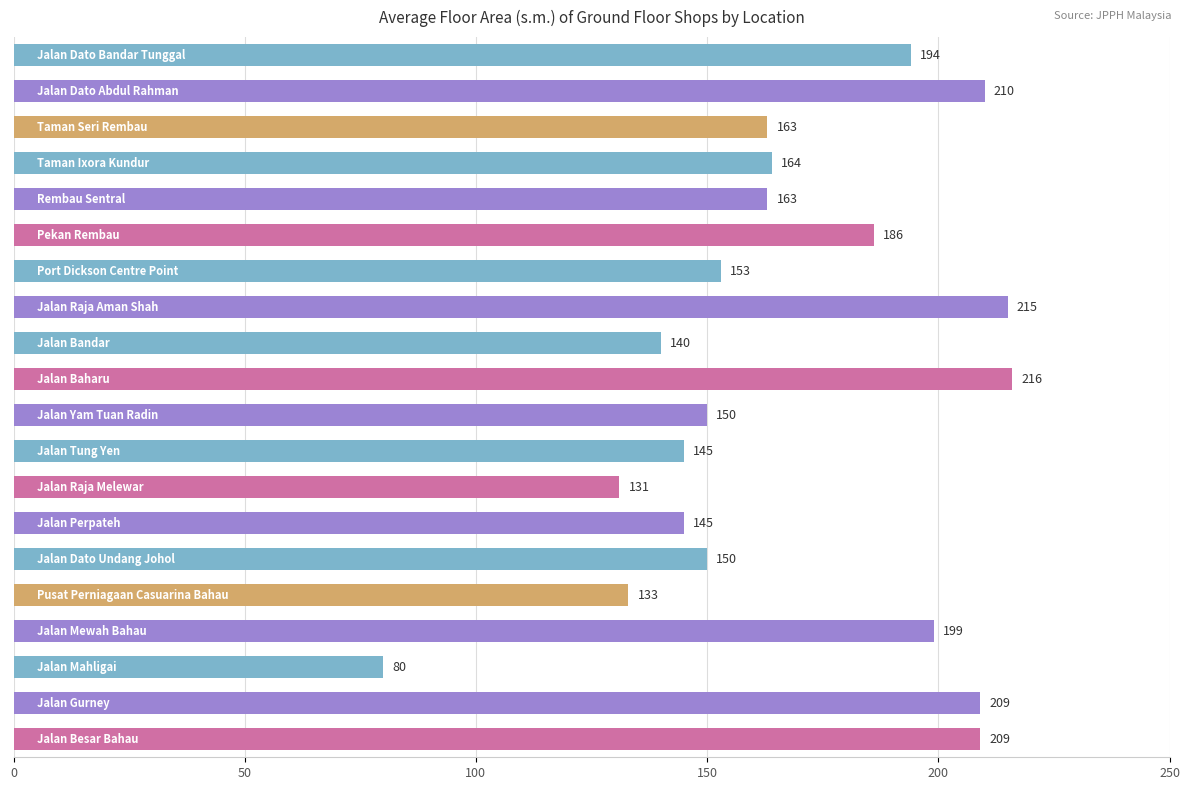

What is the difference between the second highest and minimum values?

135